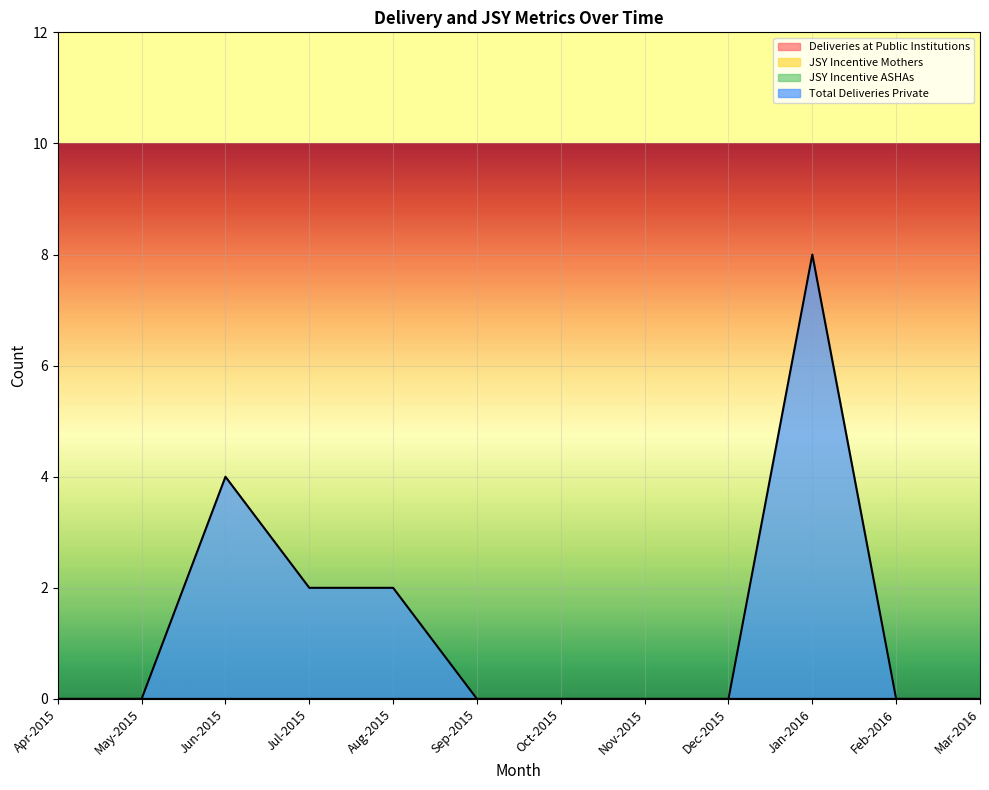

Which series has the largest total across all categories?

Total Deliveries Private